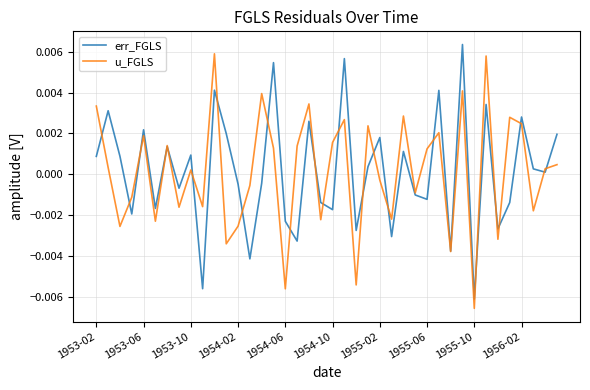

How many intersections are there between err_FGLS and u_FGLS?

23